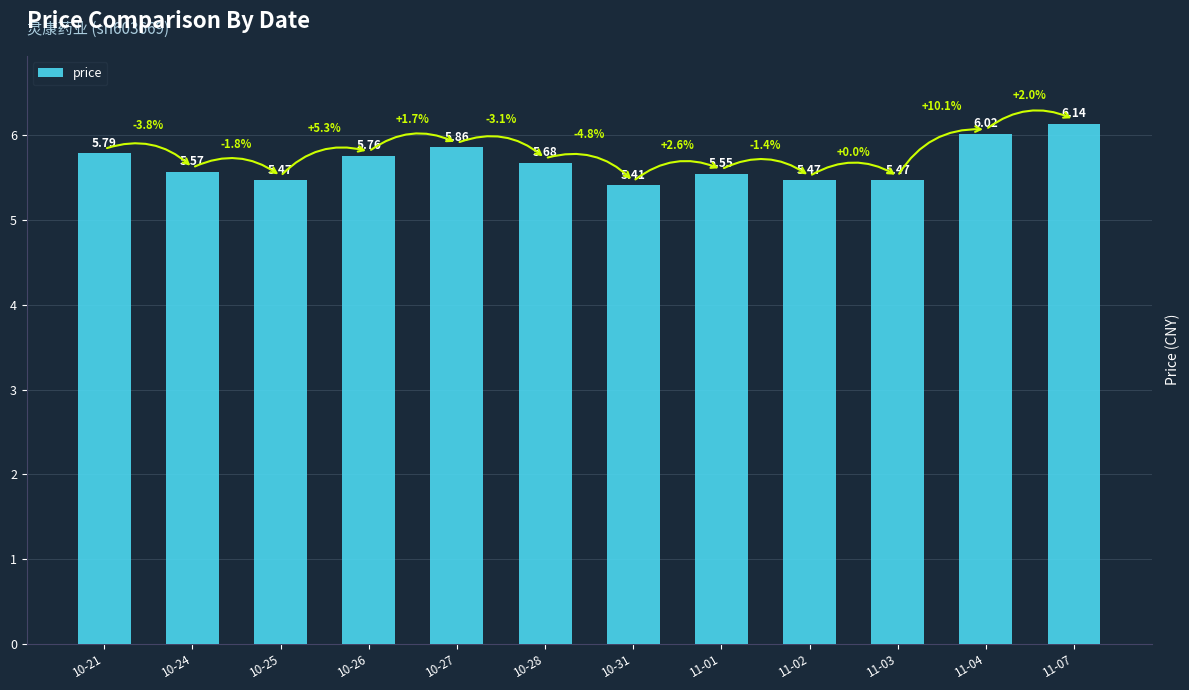

Which category has the highest value across all series?

11-07